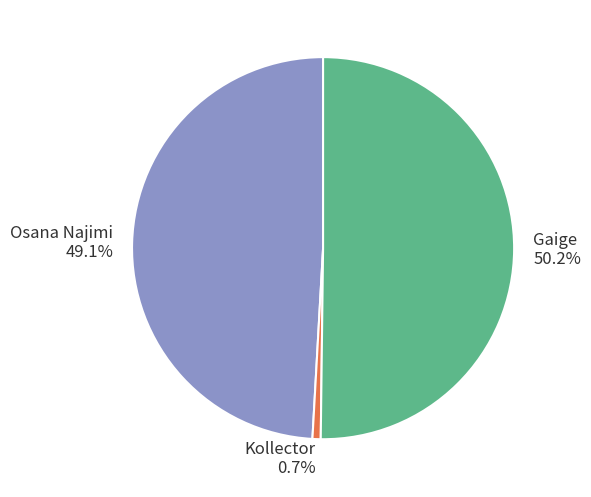

How much of the chart is everything except Gaige?

49.8%